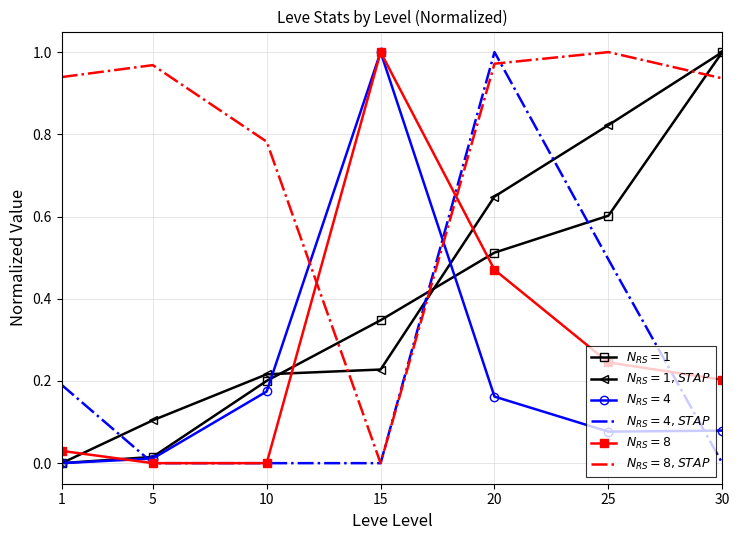

At which category is the sum across all series the highest?

20